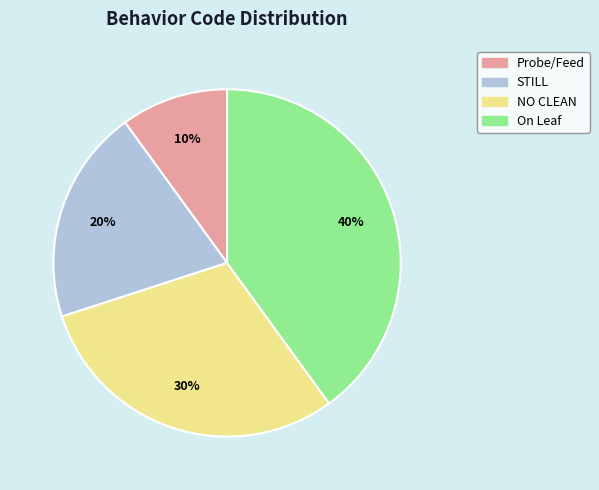

Which category has the biggest portion of the pie?

On Leaf